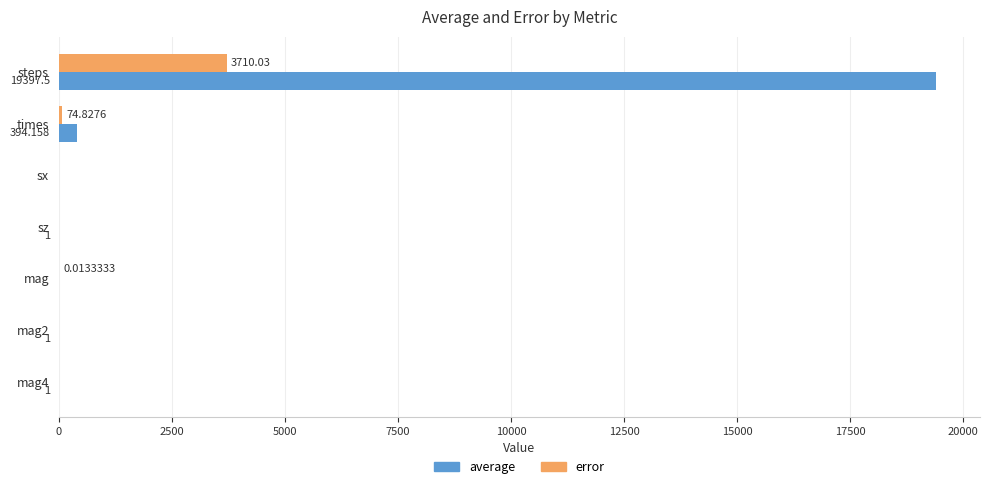

At which category is the sum across all series the highest?

steps